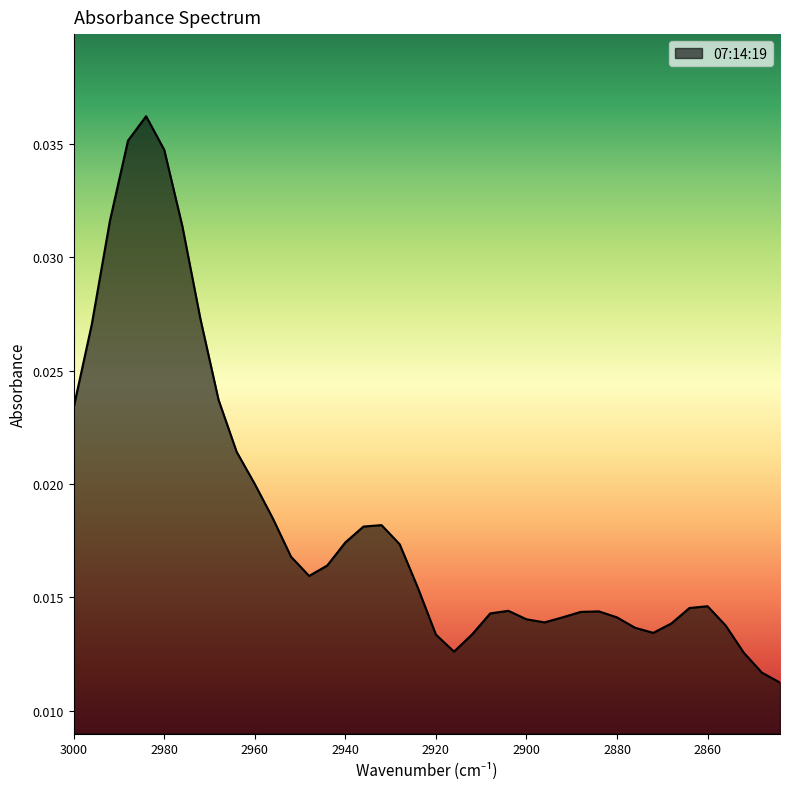

Rank the categories by value from lowest to highest.

2844, 2848, 2852, 2916, 2920, 2912, 2872, 2876, 2856, 2868, 2896, 2900, 2880, 2892, 2908, 2888, 2884, 2904, 2864, 2860, 2924, 2948, 2944, 2952, 2928, 2940, 2936, 2932, 2956, 2960, 2964, 3000, 2968, 2996, 2972, 2976, 2992, 2980, 2988, 2984